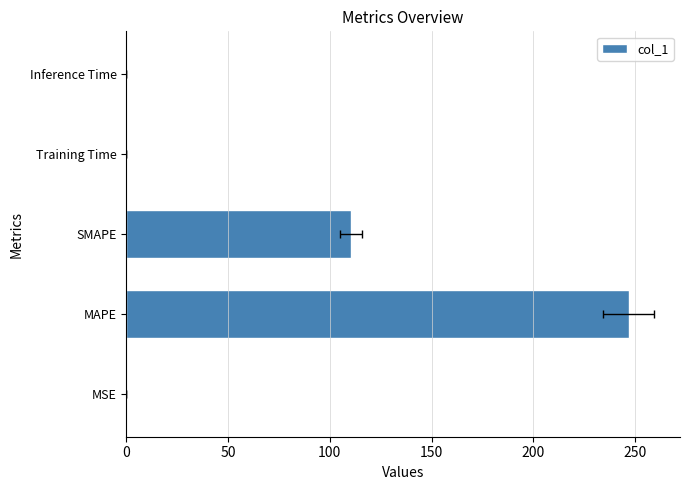

How many data points does each series have?

5